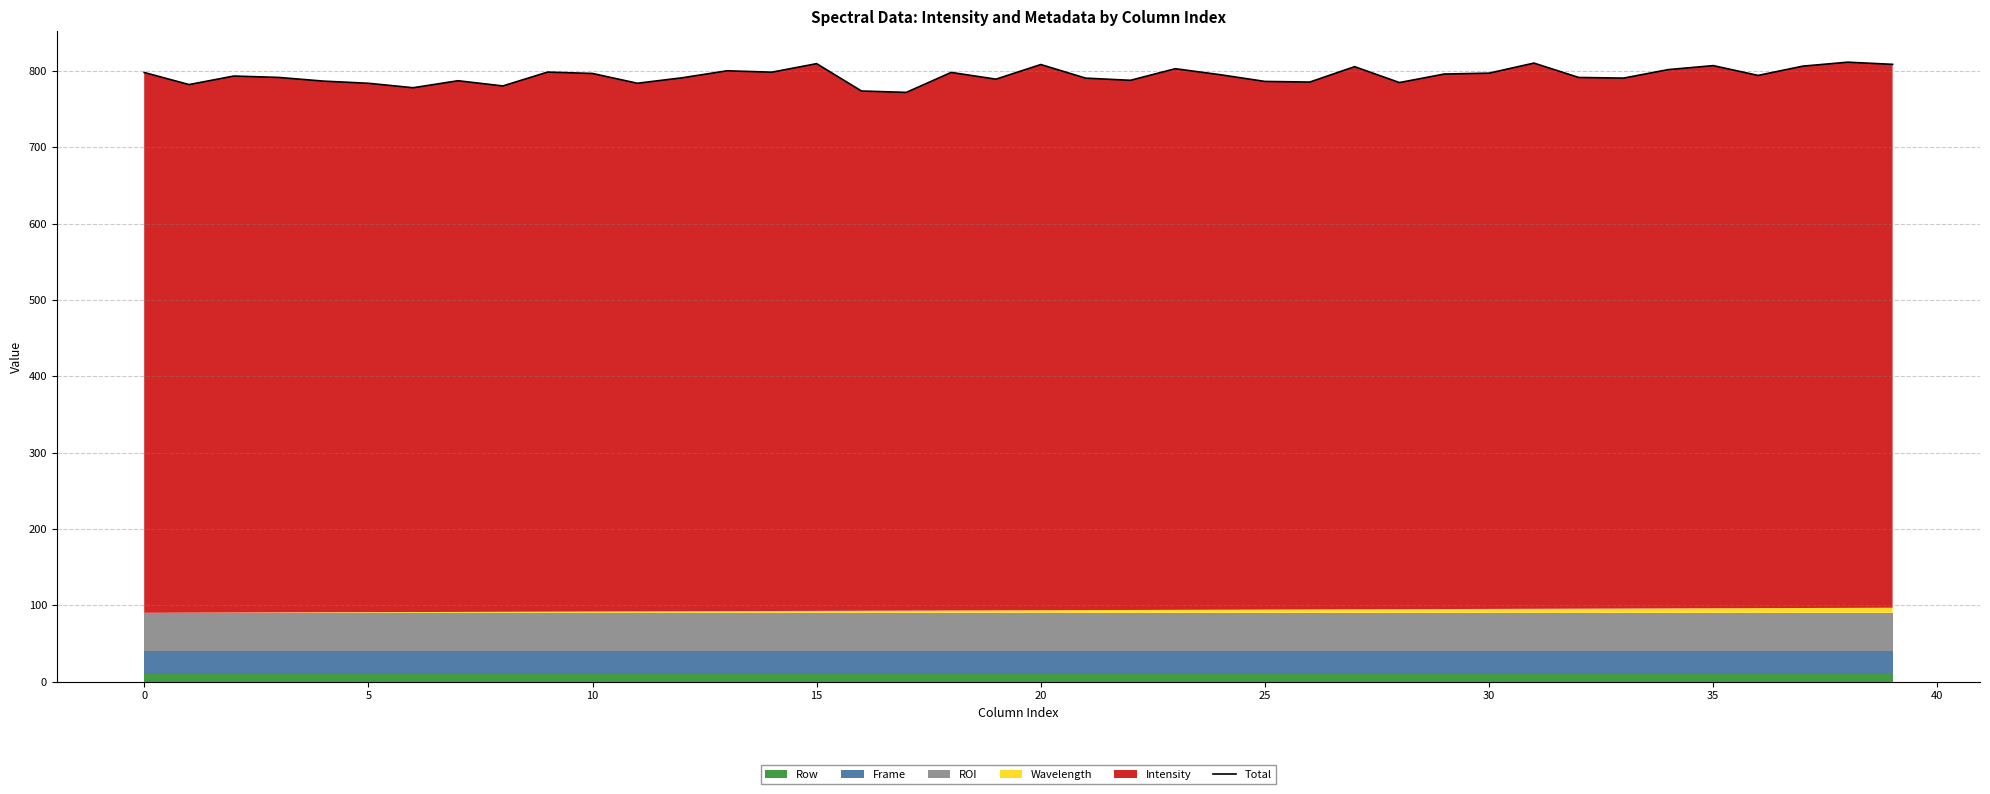

What is the average value?

793.9